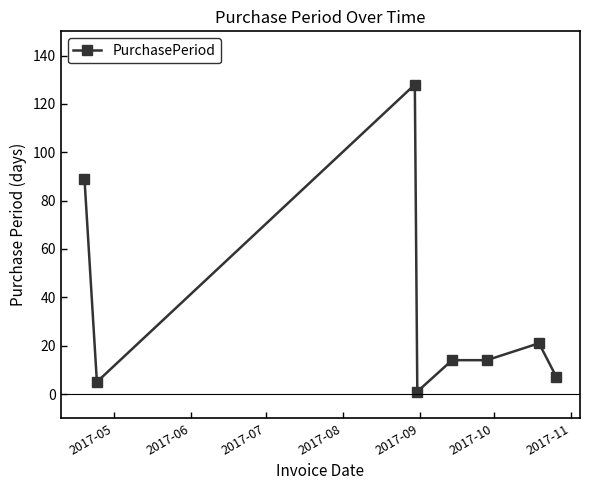

True or false: the data has more than 1 interior local peaks.

True